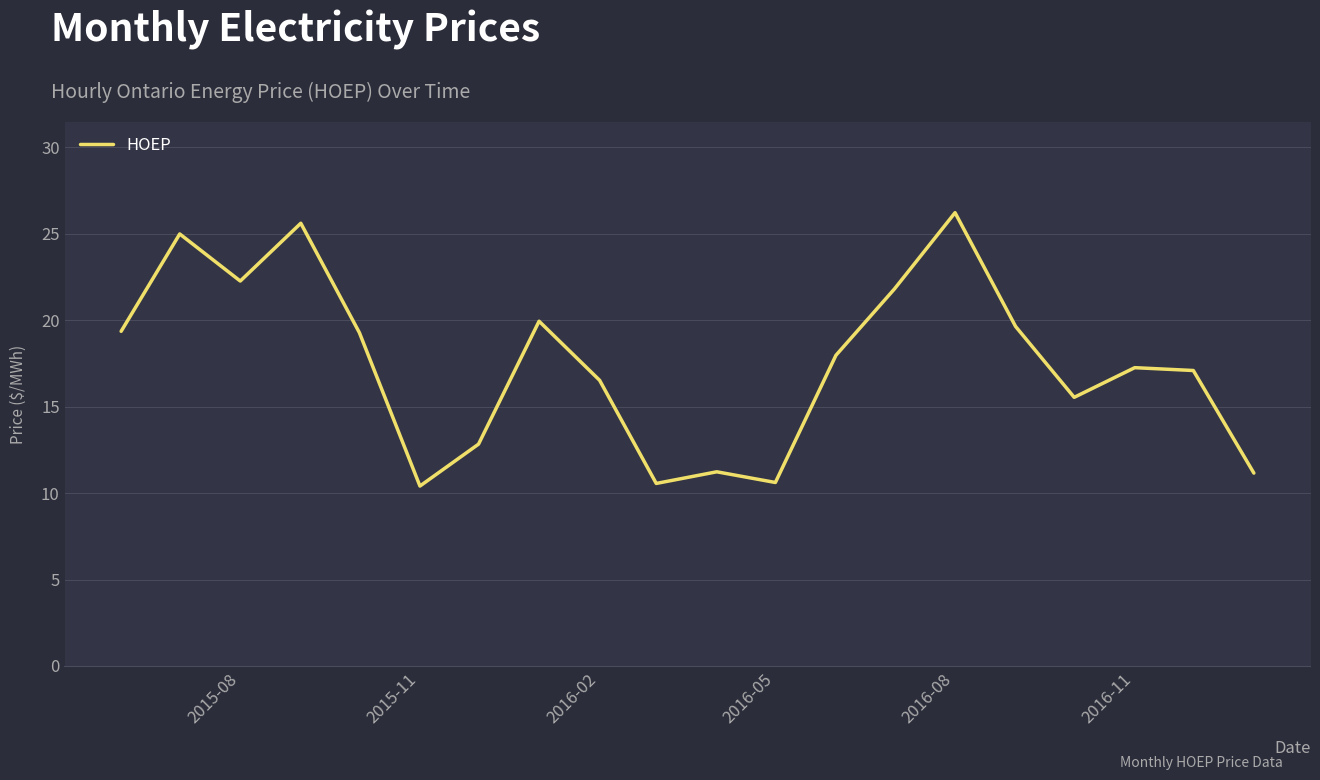

What is the difference between the maximum and minimum values?

15.8